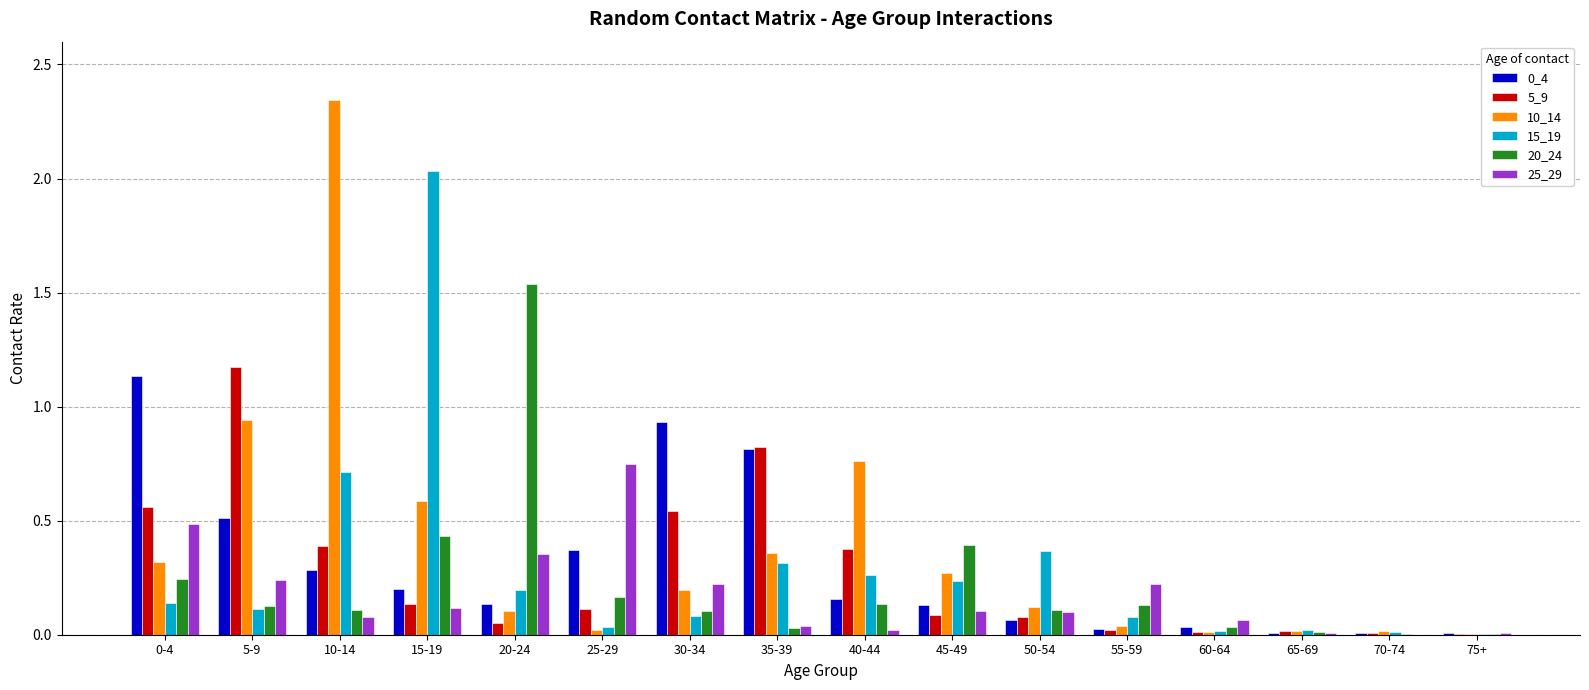

Which series has the largest total across all categories?

10_14